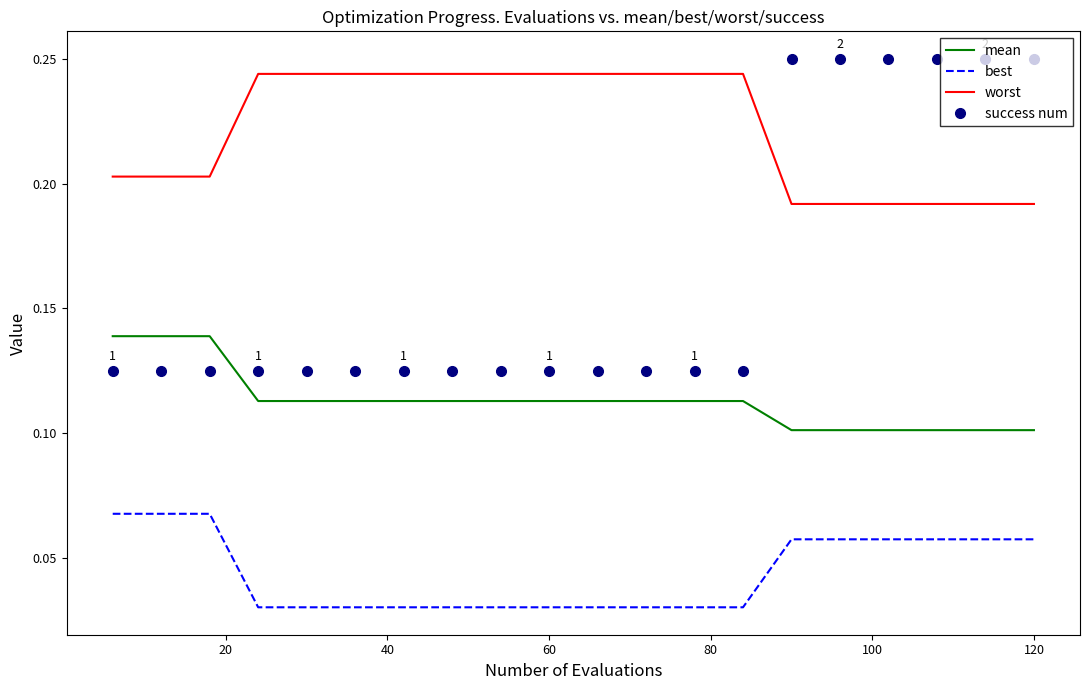

Which series has the largest total across all categories?

worst